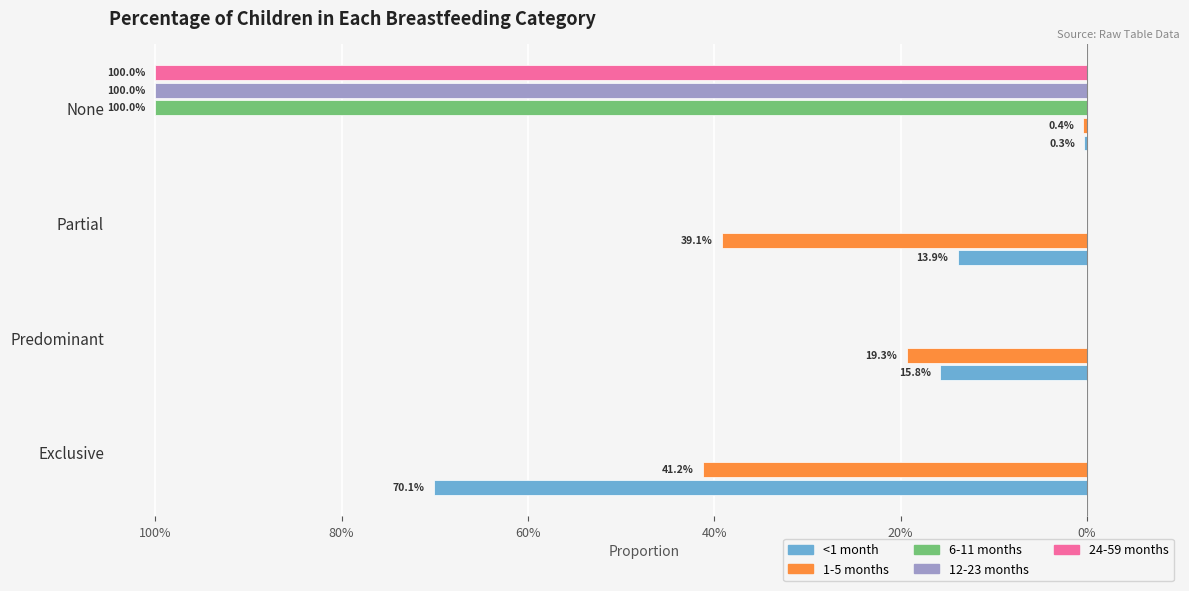

What is the label of the 2nd bar from the left?

Predominant